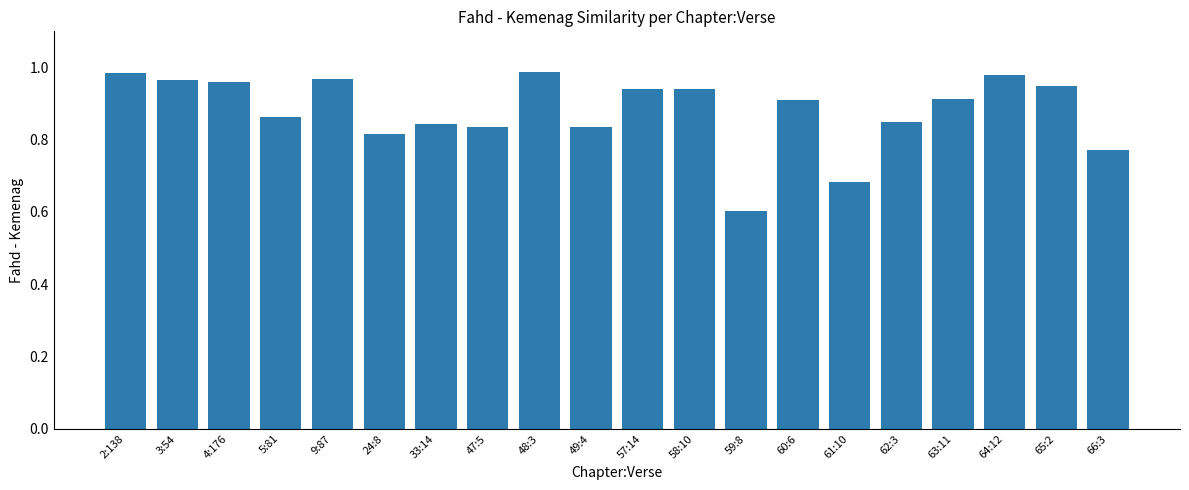

Between 58:10 and 33:14, which is larger?

58:10